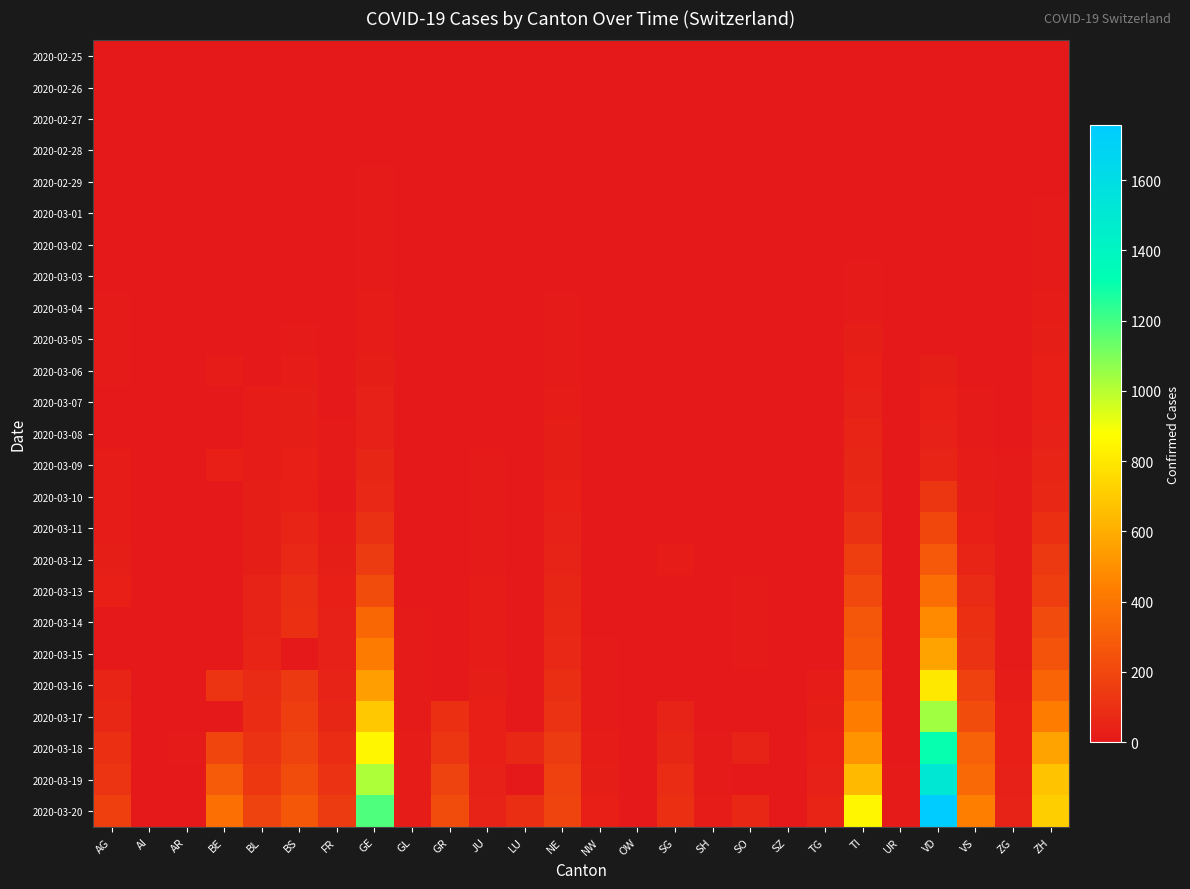

Which series has the largest total across all categories?

2020-03-20